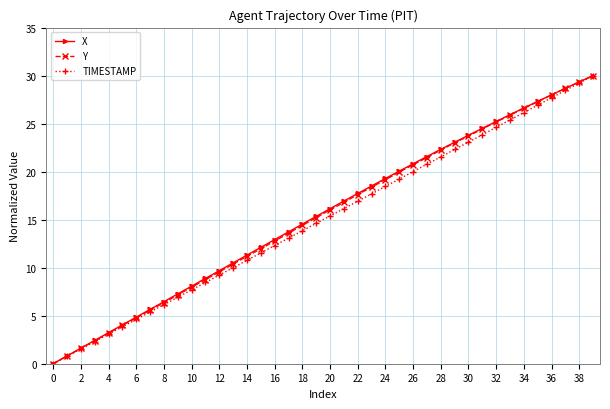

What is the value of the TIMESTAMP point at the 34th from the left?

25.4